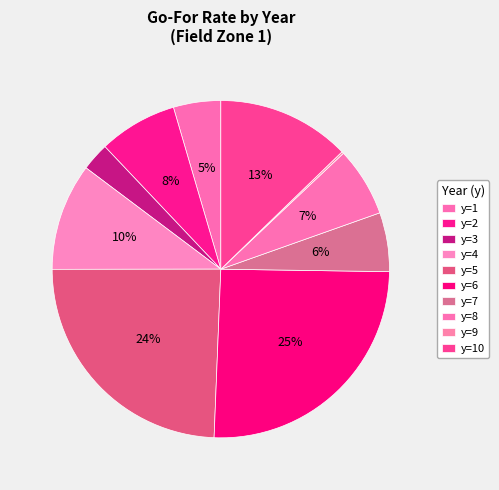

Which slice is the smallest?

y=9